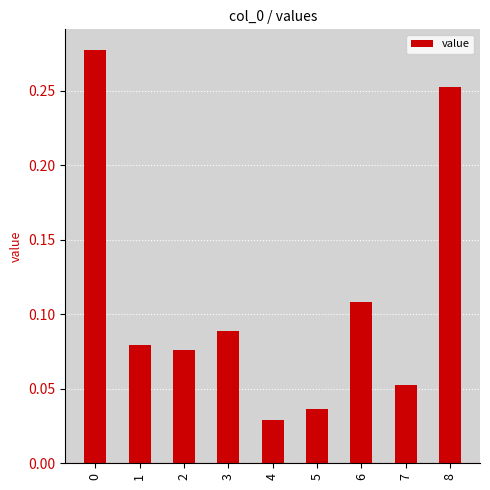

Is it true that the value at 8 is 0.4?

False